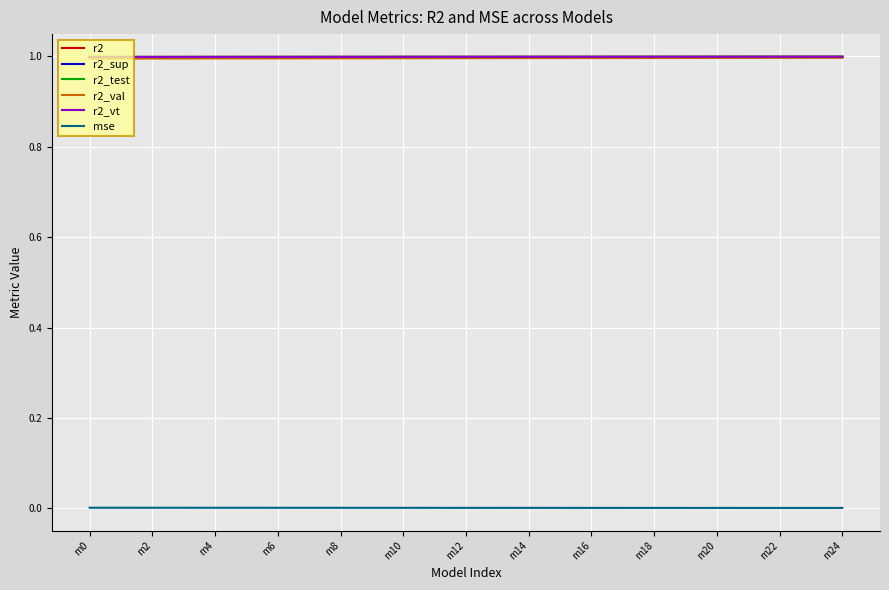

What is the minimum value for r2_val?

1.0